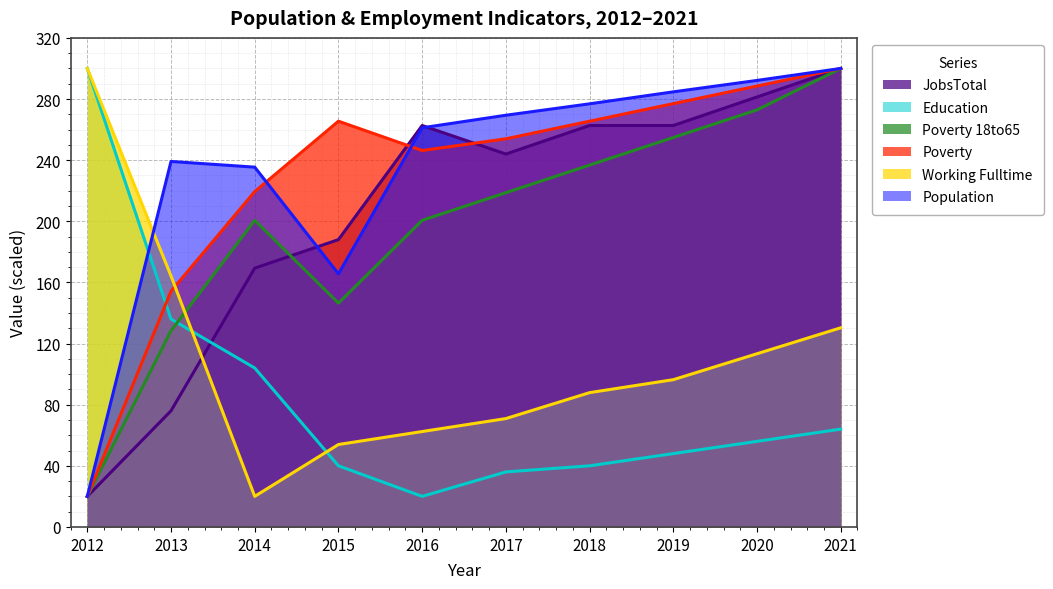

What is the total value across all series at 2019?

1223.5